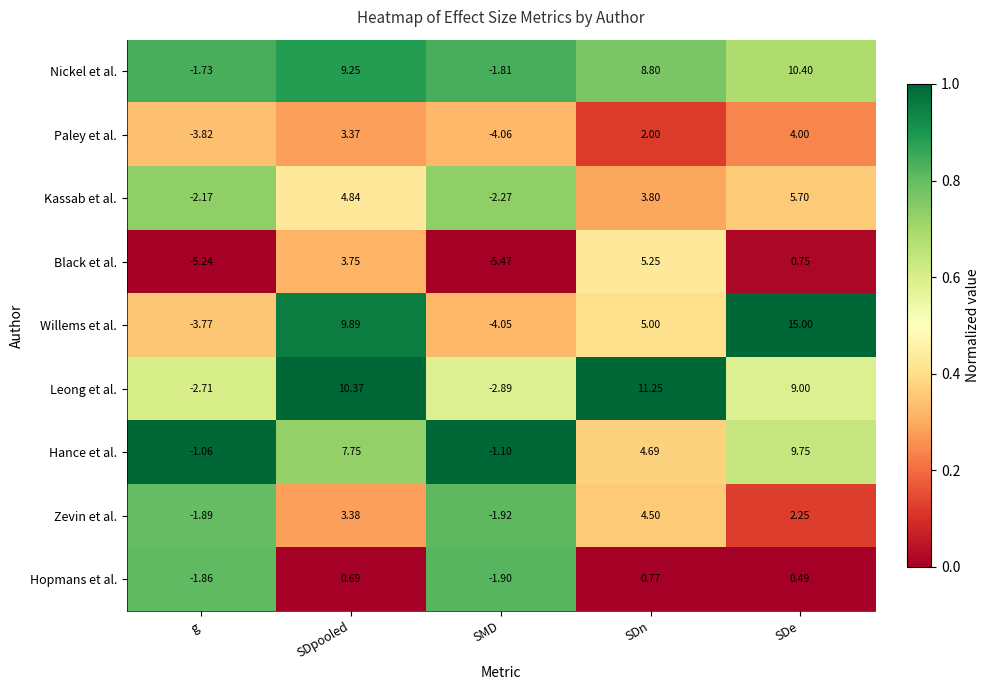

What is the total value across all series at g?

-24.2